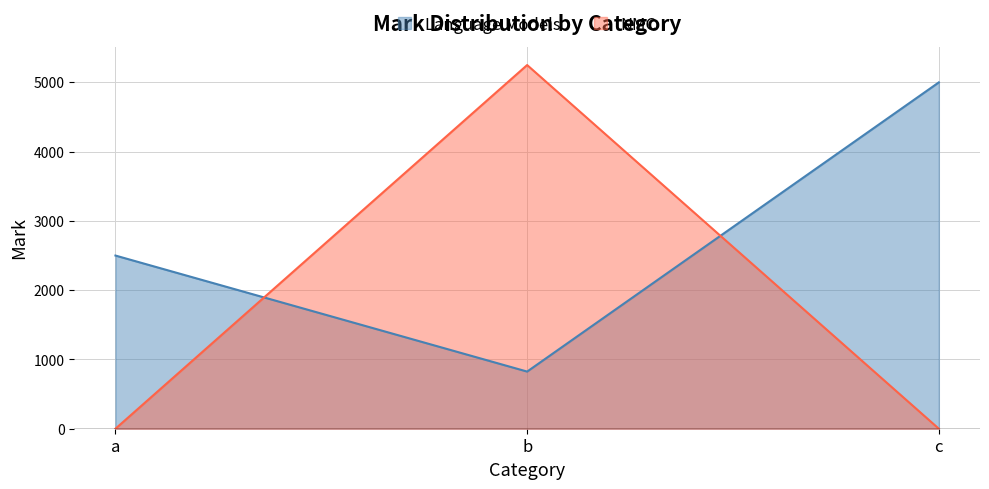

How many categories are shown in the chart?

3